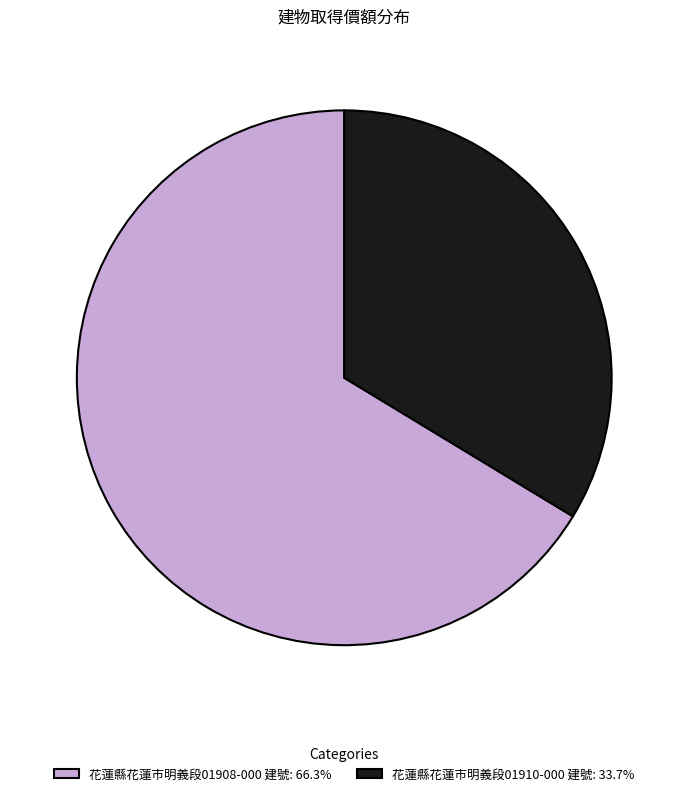

Approximately how many times larger is the value at 花蓮縣花蓮市明義段01910-000 建號 compared to 花蓮縣花蓮市明義段01908-000 建號?

0.5